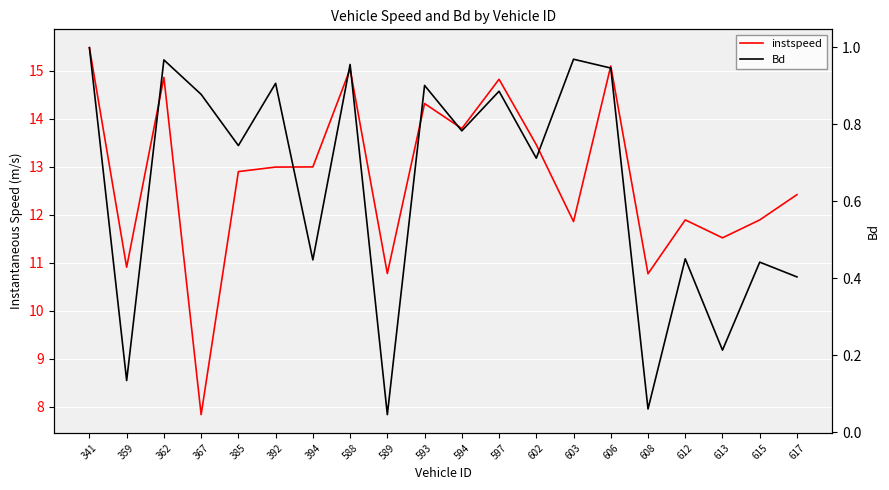

In instspeed, how many points are lower than both neighbors (excluding endpoints)?

7